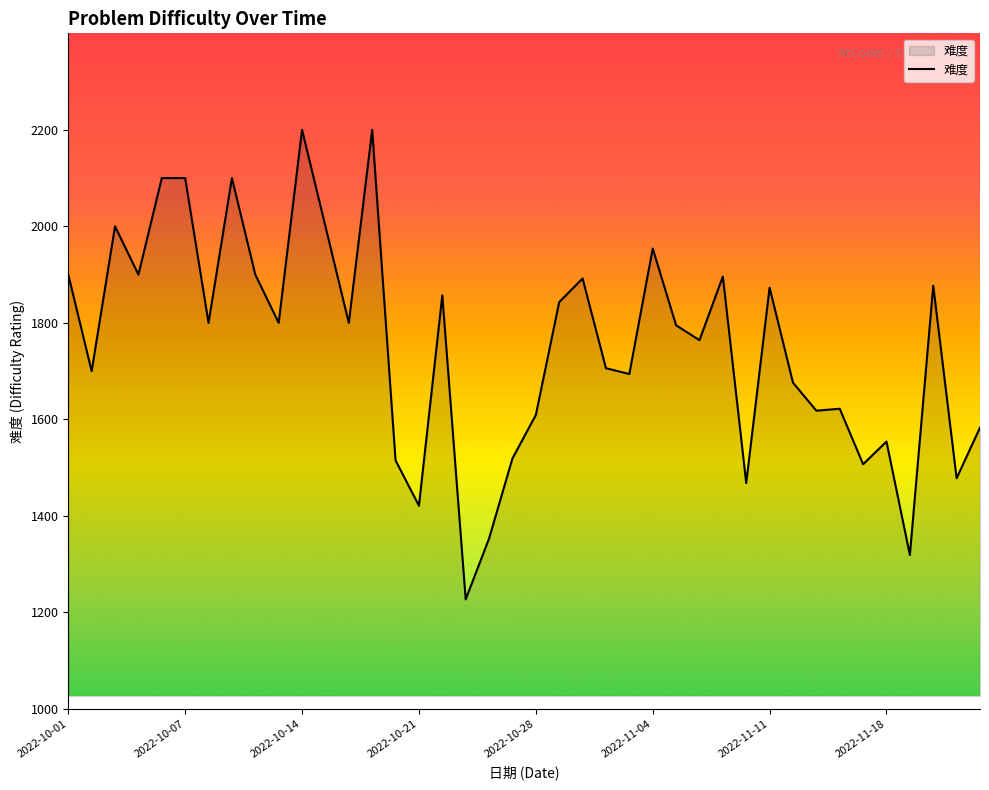

What is the smallest value displayed?

1227